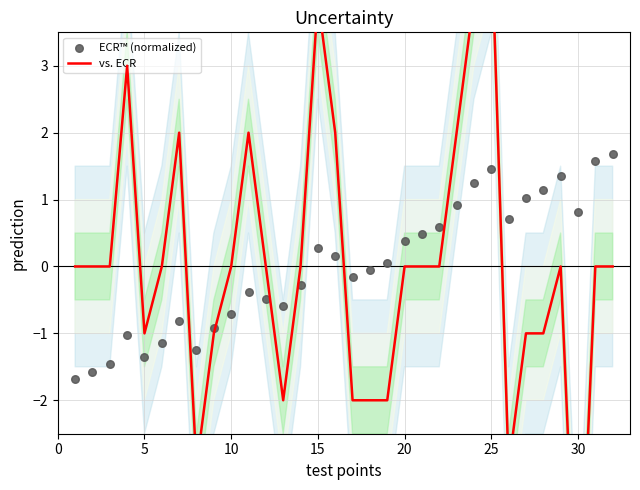

Which series contains the highest Y value?

vs. ECR